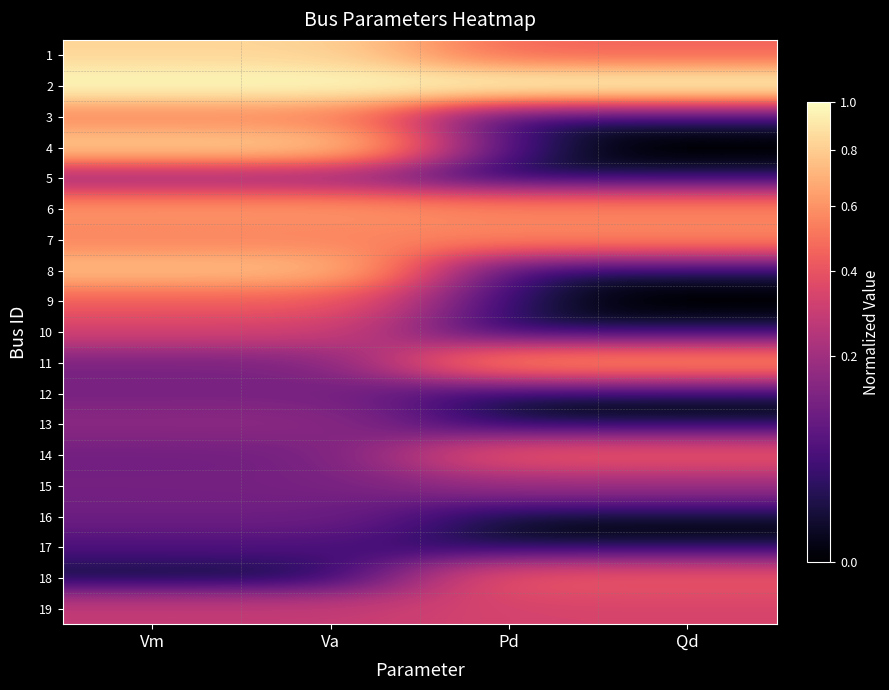

How many distinct data groups are displayed?

19